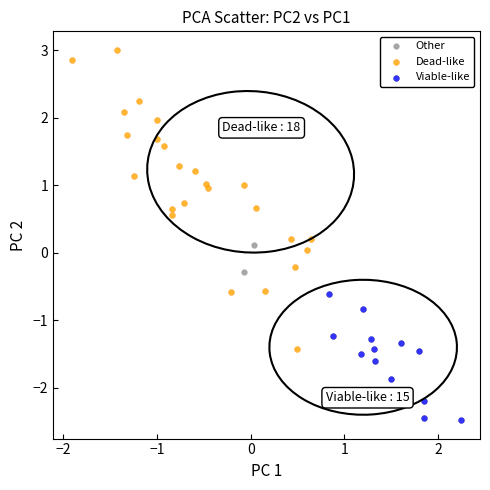

What are all the series names shown in the legend?

Other, Dead-like, Viable-like